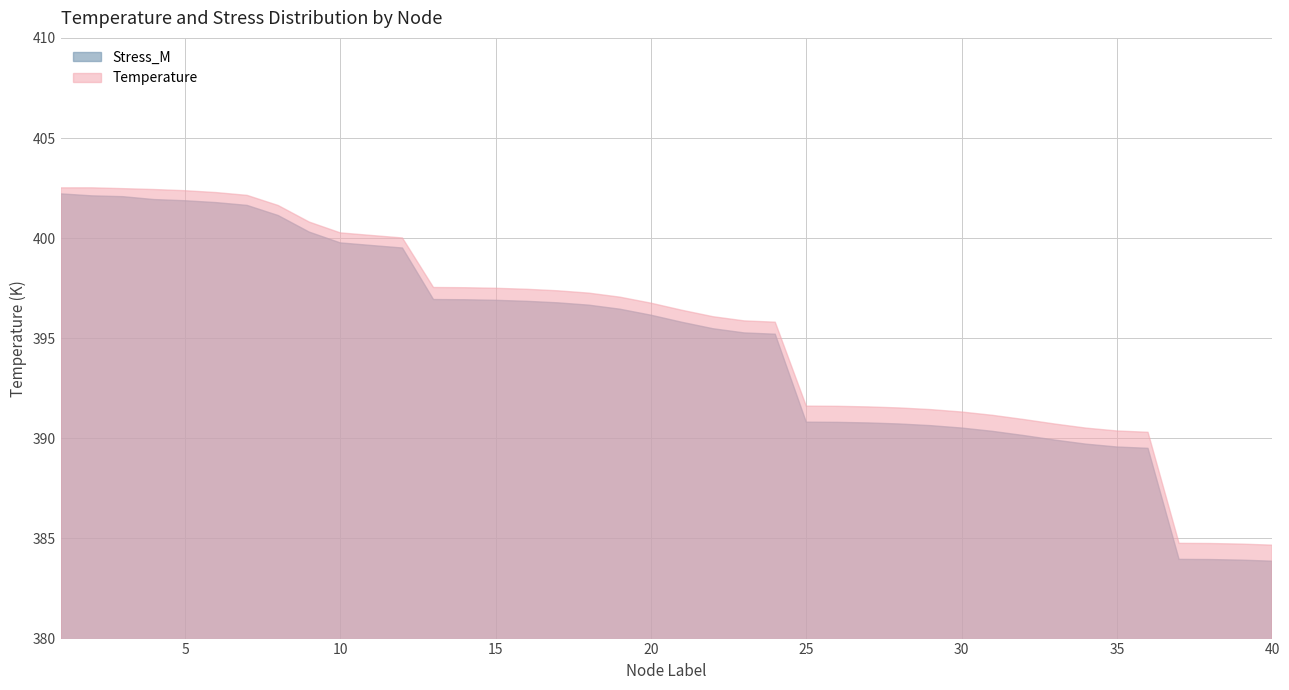

What is the total value across all series at 17?

794.1